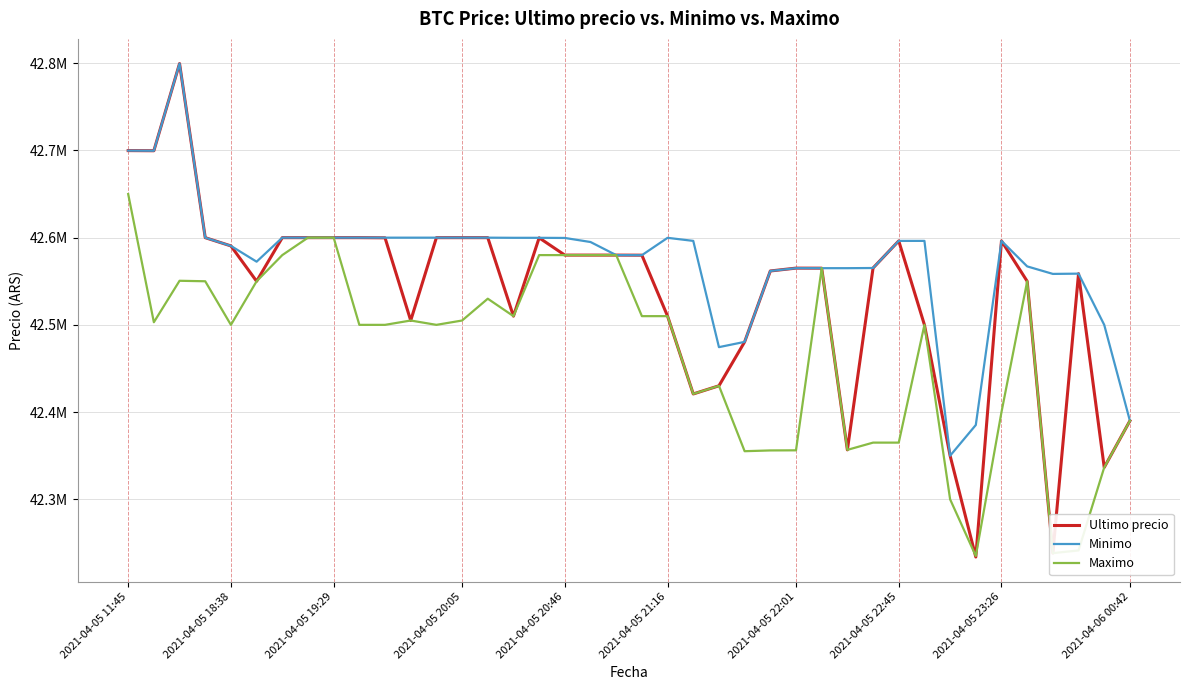

What is the sum of all Ultimo precio values?

1701479520